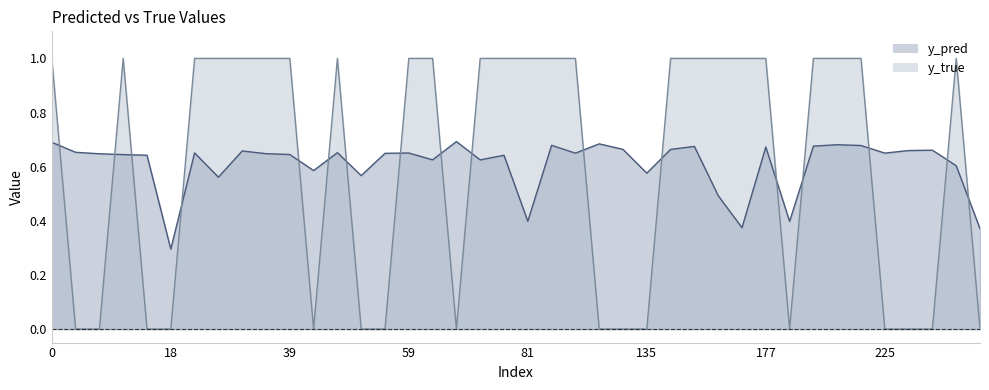

At which category does y_pred reach its first local valley?

18